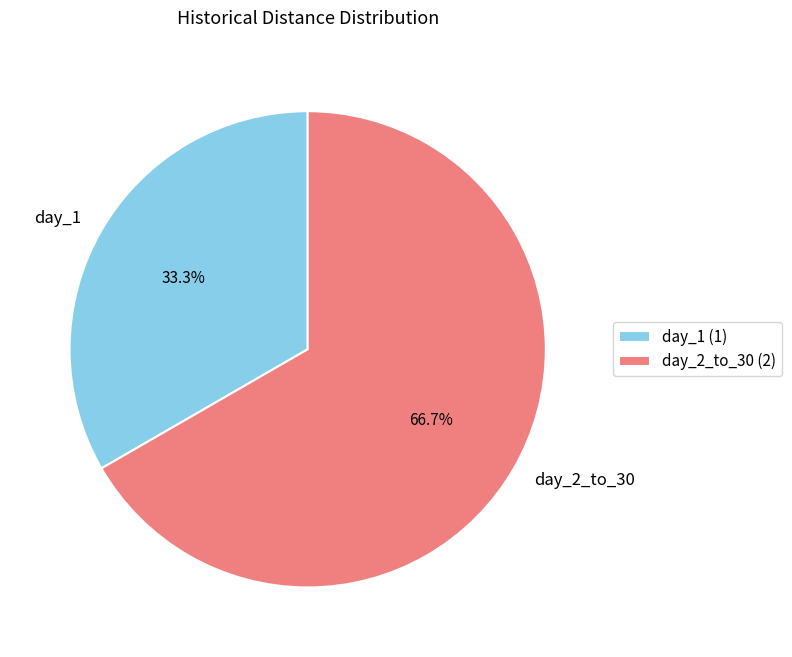

The day_2_to_30 slice represents 55% of the pie. True or false?

False